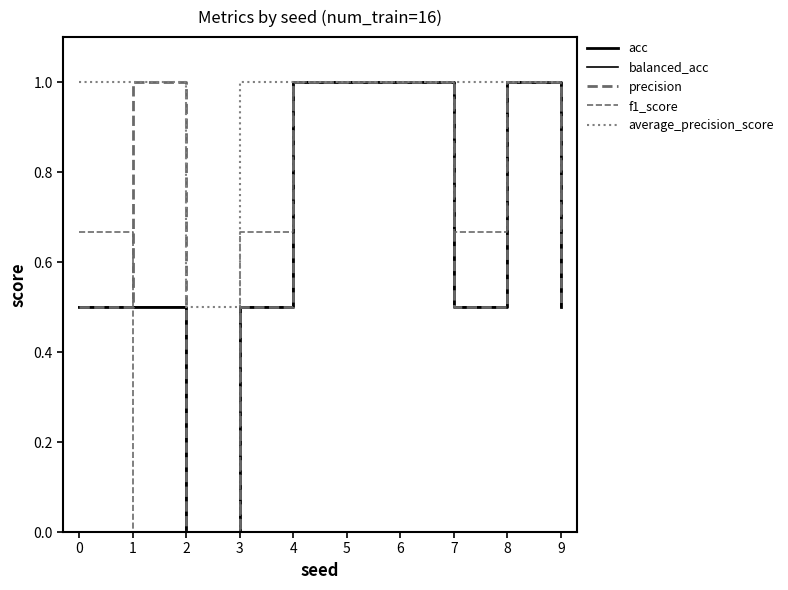

True or false: acc and average_precision_score intersect in this chart.

False